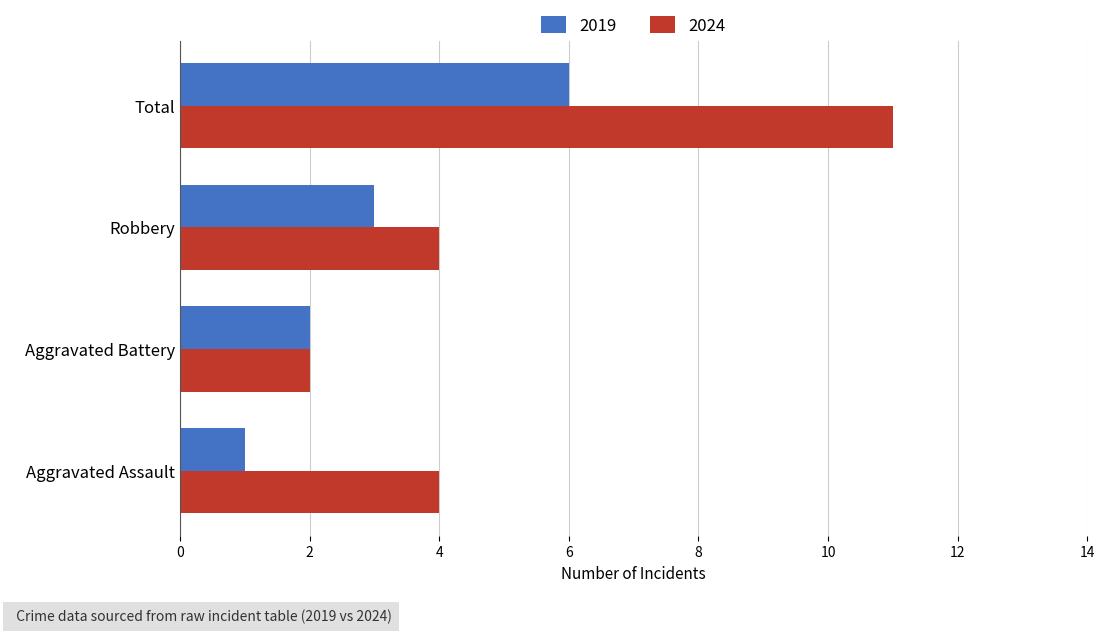

The value of 2024 at Robbery is 1. True or false?

False